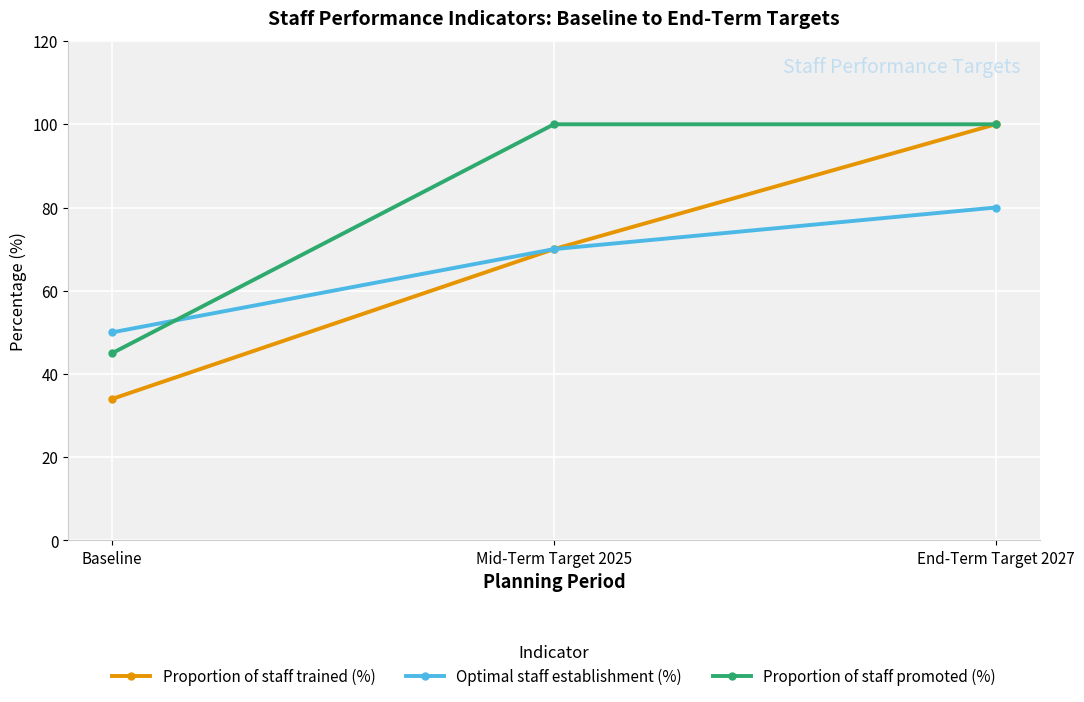

Rank the categories by Proportion of staff trained (%) value from highest to lowest.

End-Term Target 2027, Mid-Term Target 2025, Baseline